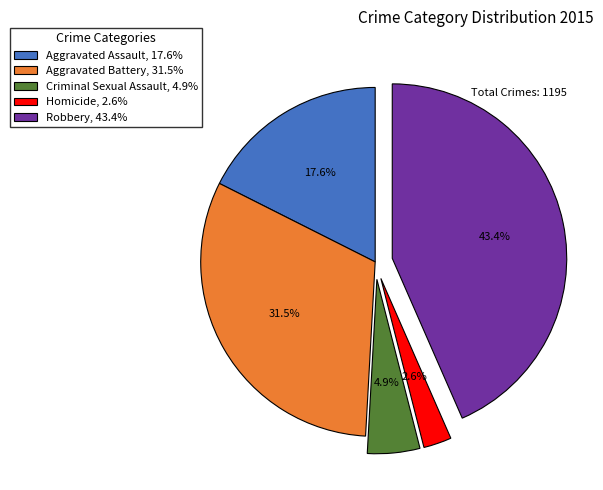

Which category has the biggest portion of the pie?

Robbery